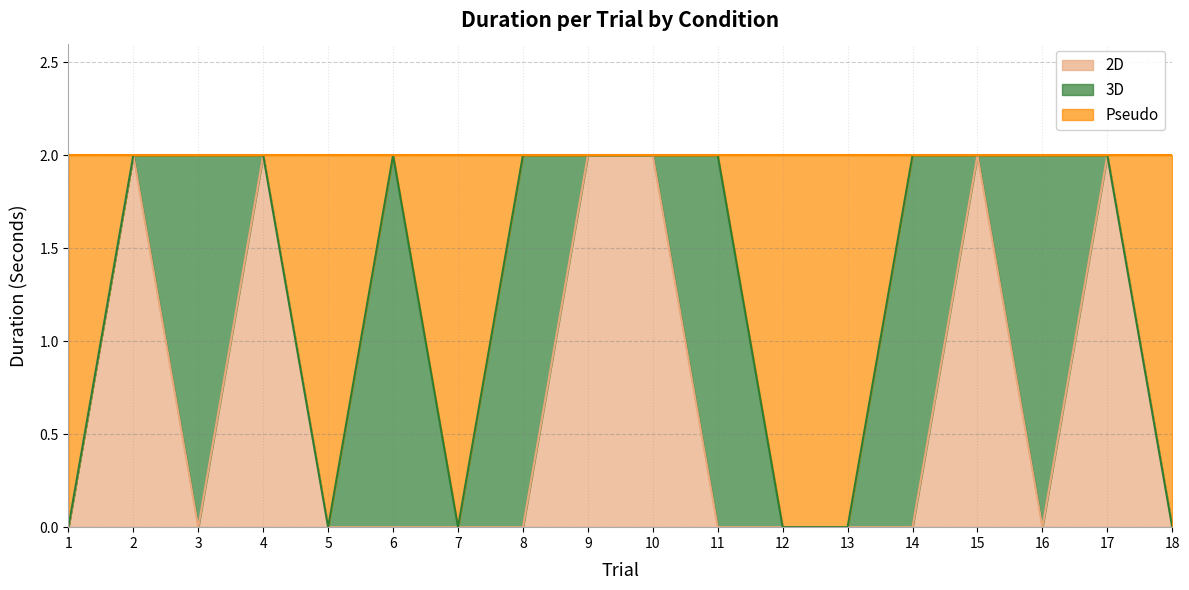

At which label does Pseudo reach its peak?

2